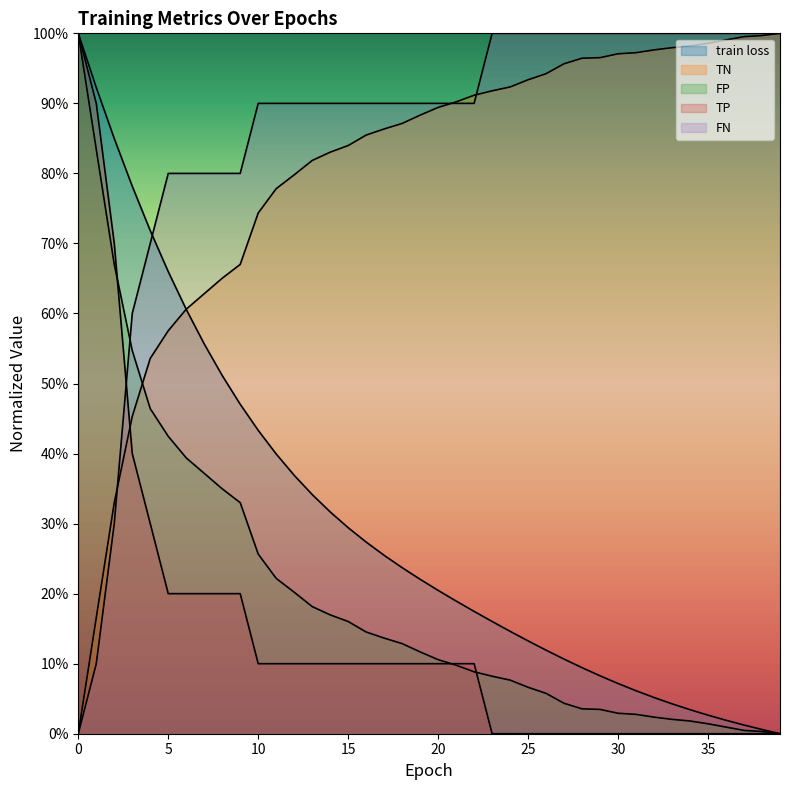

Reading left to right, what are all the values shown in this chart?

train loss: 1.0	0.9	0.8	0.8	0.7	0.7	0.6	0.6	0.5	0.5	0.4	0.4	0.4	0.3	0.3	0.3	0.3	0.3	0.2	0.2	0.2	0.2	0.2	0.2	0.1	0.1	0.1	0.1	0.1	0.1	0.1	0.1	0.1	0.0	0.0	0.0	0.0	0.0	0.0	0.0
TN: 0.0	0.2	0.3	0.5	0.5	0.6	0.6	0.6	0.7	0.7	0.7	0.8	0.8	0.8	0.8	0.8	0.9	0.9	0.9	0.9	0.9	0.9	0.9	0.9	0.9	0.9	0.9	1.0	1.0	1.0	1.0	1.0	1.0	1.0	1.0	1.0	1.0	1.0	1.0	1.0
FP: 1.0	0.8	0.7	0.5	0.5	0.4	0.4	0.4	0.3	0.3	0.3	0.2	0.2	0.2	0.2	0.2	0.1	0.1	0.1	0.1	0.1	0.1	0.1	0.1	0.1	0.1	0.1	0.0	0.0	0.0	0.0	0.0	0.0	0.0	0.0	0.0	0.0	0.0	0.0	0.0
TP: 1.0	0.9	0.7	0.4	0.3	0.2	0.2	0.2	0.2	0.2	0.1	0.1	0.1	0.1	0.1	0.1	0.1	0.1	0.1	0.1	0.1	0.1	0.1	0.0	0.0	0.0	0.0	0.0	0.0	0.0	0.0	0.0	0.0	0.0	0.0	0.0	0.0	0.0	0.0	0.0
FN: 0.0	0.1	0.3	0.6	0.7	0.8	0.8	0.8	0.8	0.8	0.9	0.9	0.9	0.9	0.9	0.9	0.9	0.9	0.9	0.9	0.9	0.9	0.9	1.0	1.0	1.0	1.0	1.0	1.0	1.0	1.0	1.0	1.0	1.0	1.0	1.0	1.0	1.0	1.0	1.0